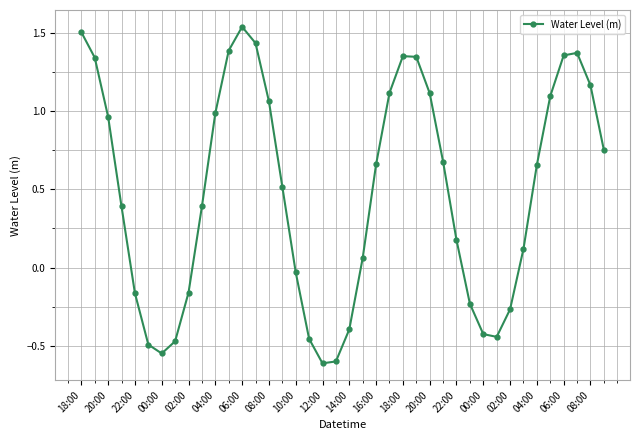

How many values are below zero?

14